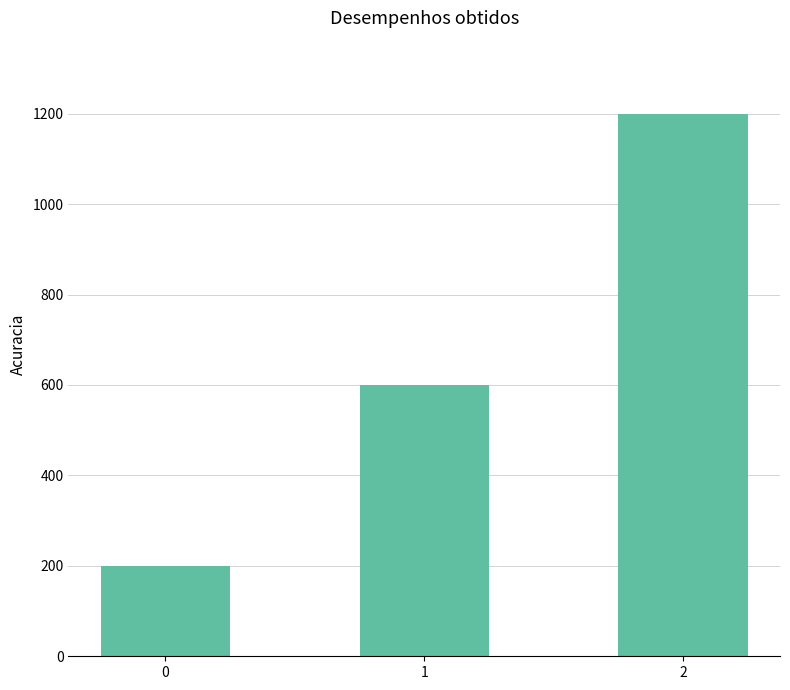

Count the number of data series in this chart.

1